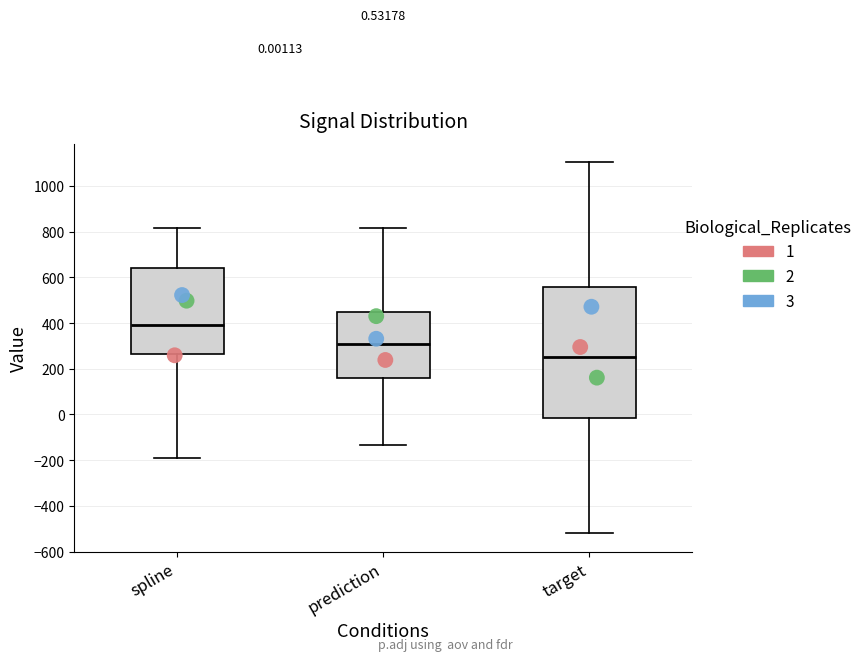

Which box has the highest median line?

spline